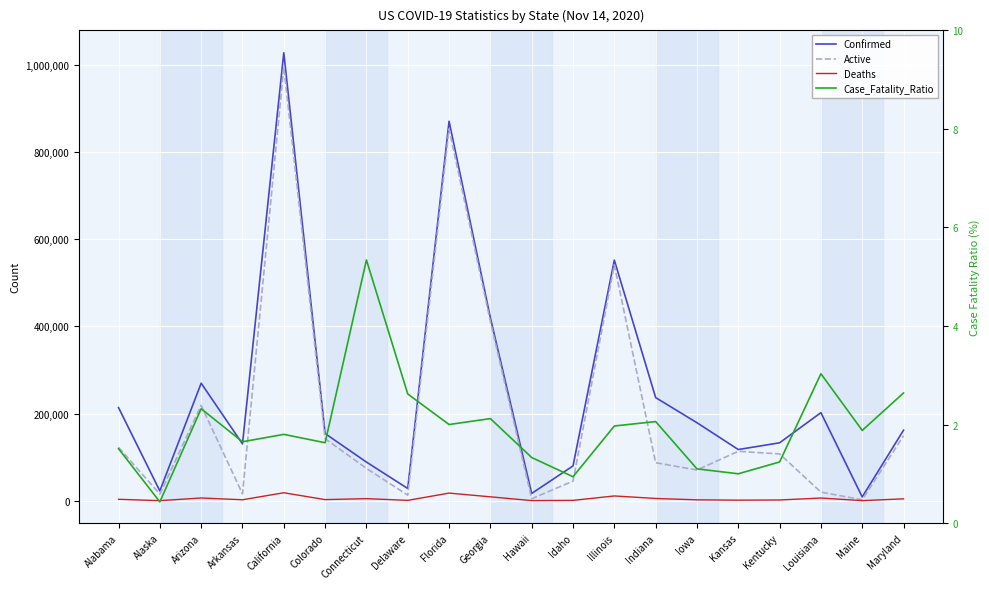

True or false: Deaths and Active cross at least once.

False